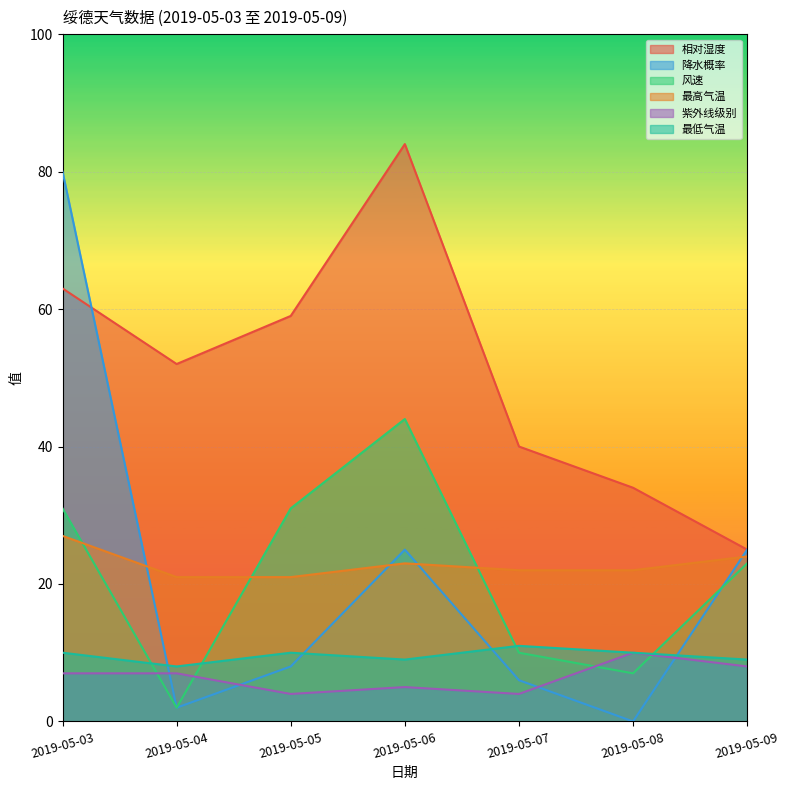

Does the chart display data point markers on the line(s)?

No